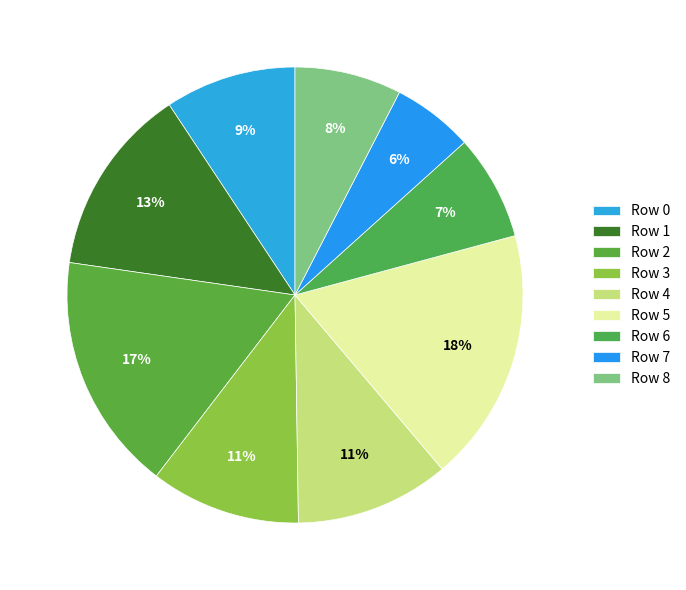

What percentage is the Row 1 slice, to the nearest percent?

13%